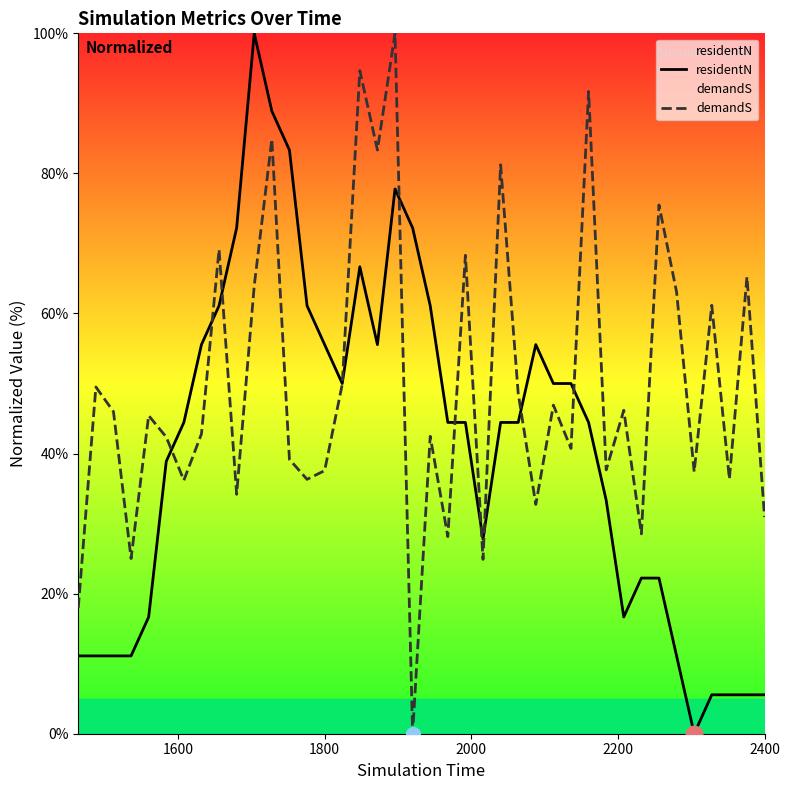

After their last crossing, which series has the higher values: residentN or demandS?

demandS